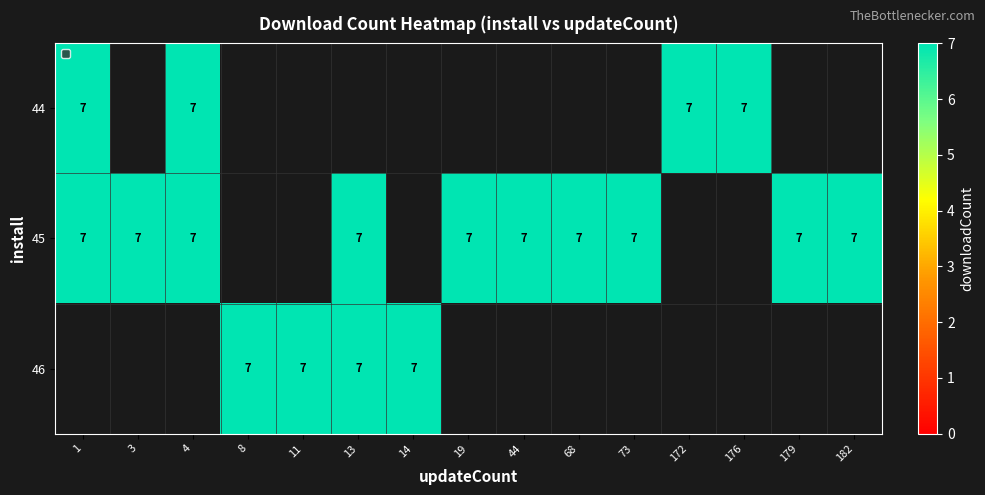

True or false: 44 has a value of 7 at 176.

True